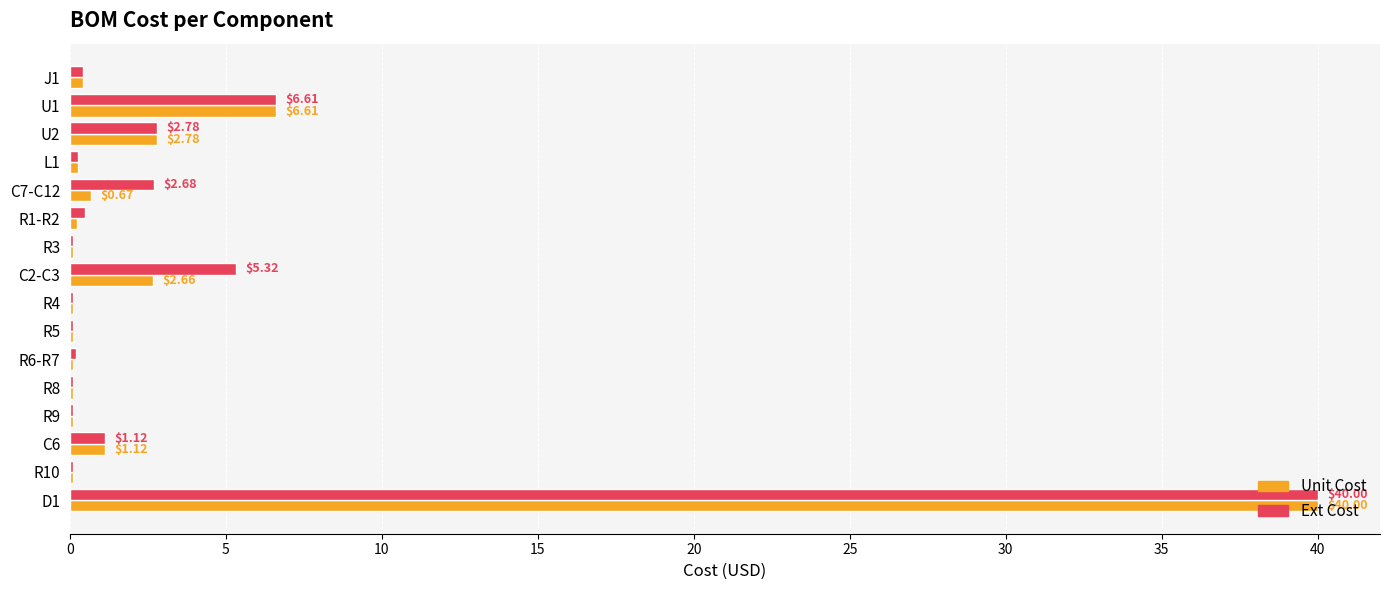

What is the average value of the Unit Cost series?

3.5